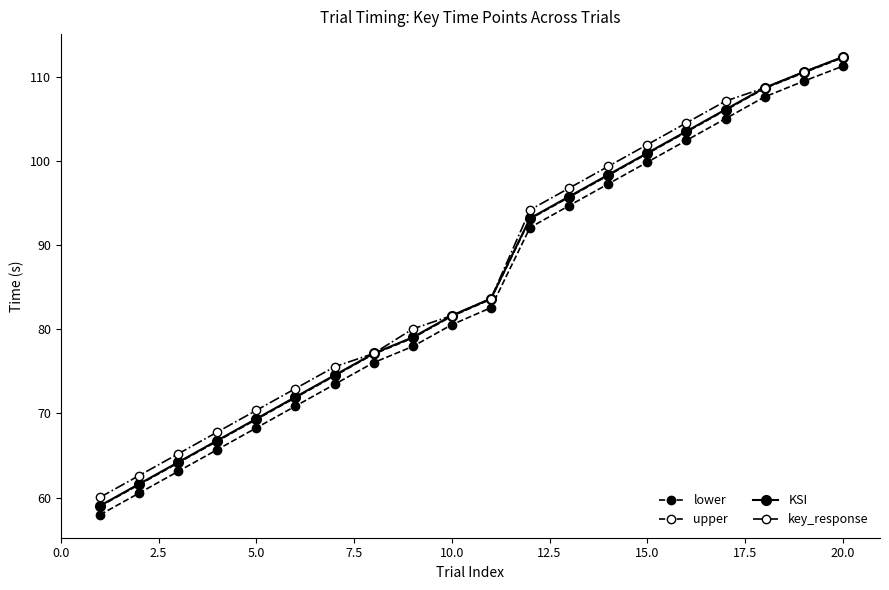

How many values in the upper series are below 83?

10